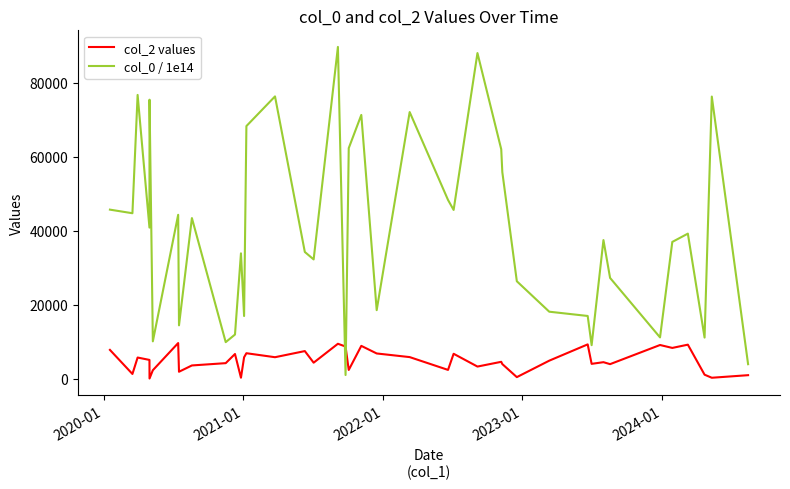

What is the maximum value for col_2 values?

9706.0